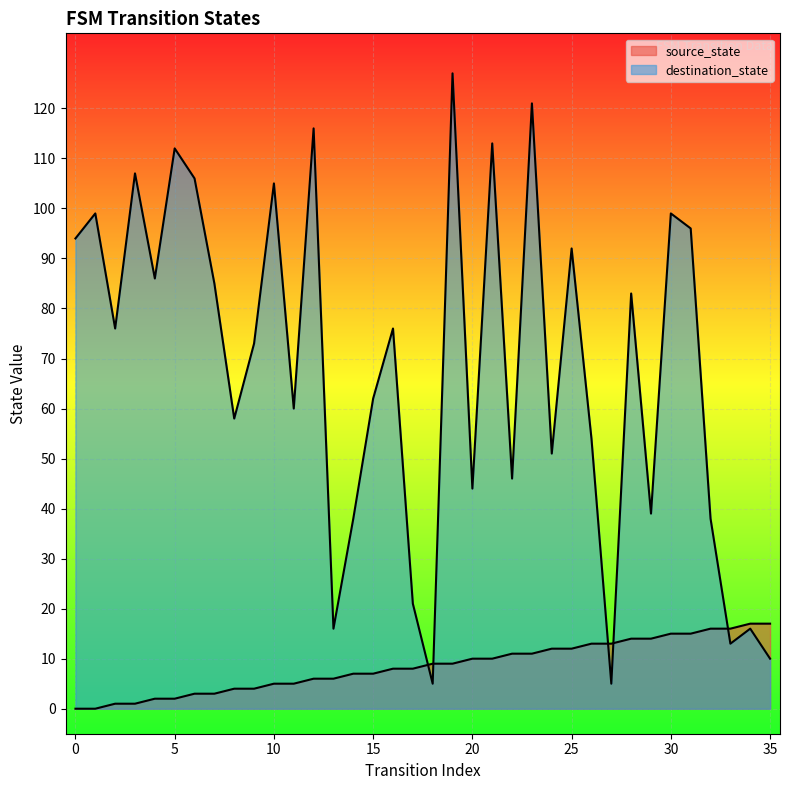

What is the difference between the second highest and minimum values in the source_state series?

17